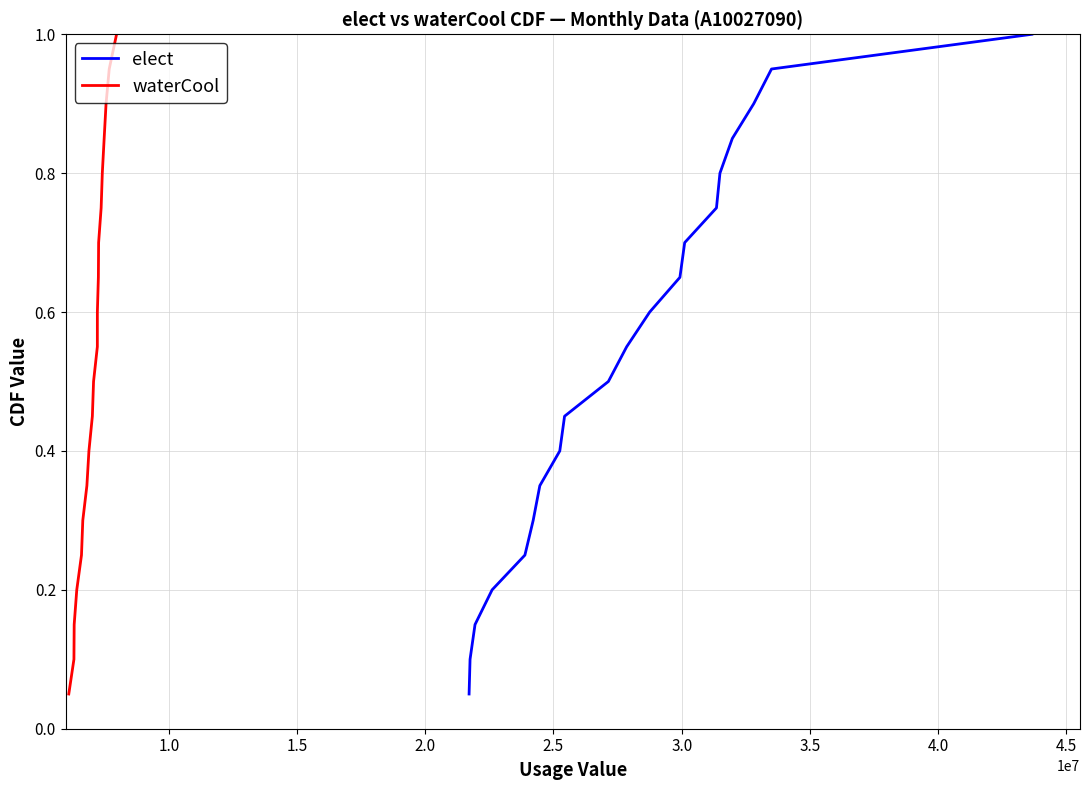

Reading left to right, what are all the values shown in this chart?

elect: 0.1	0.1	0.1	0.2	0.2	0.3	0.3	0.4	0.5	0.5	0.6	0.6	0.7	0.7	0.8	0.8	0.8	0.9	0.9	1.0
waterCool: 0.1	0.1	0.1	0.2	0.2	0.3	0.3	0.4	0.5	0.5	0.6	0.6	0.7	0.7	0.8	0.8	0.8	0.9	0.9	1.0